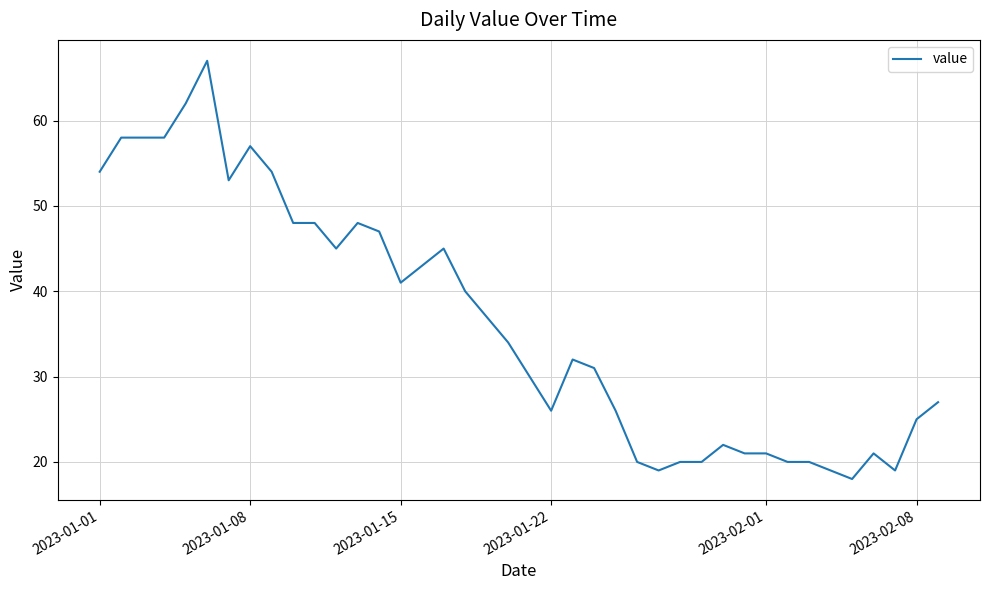

What is the difference between the maximum and minimum values?

49